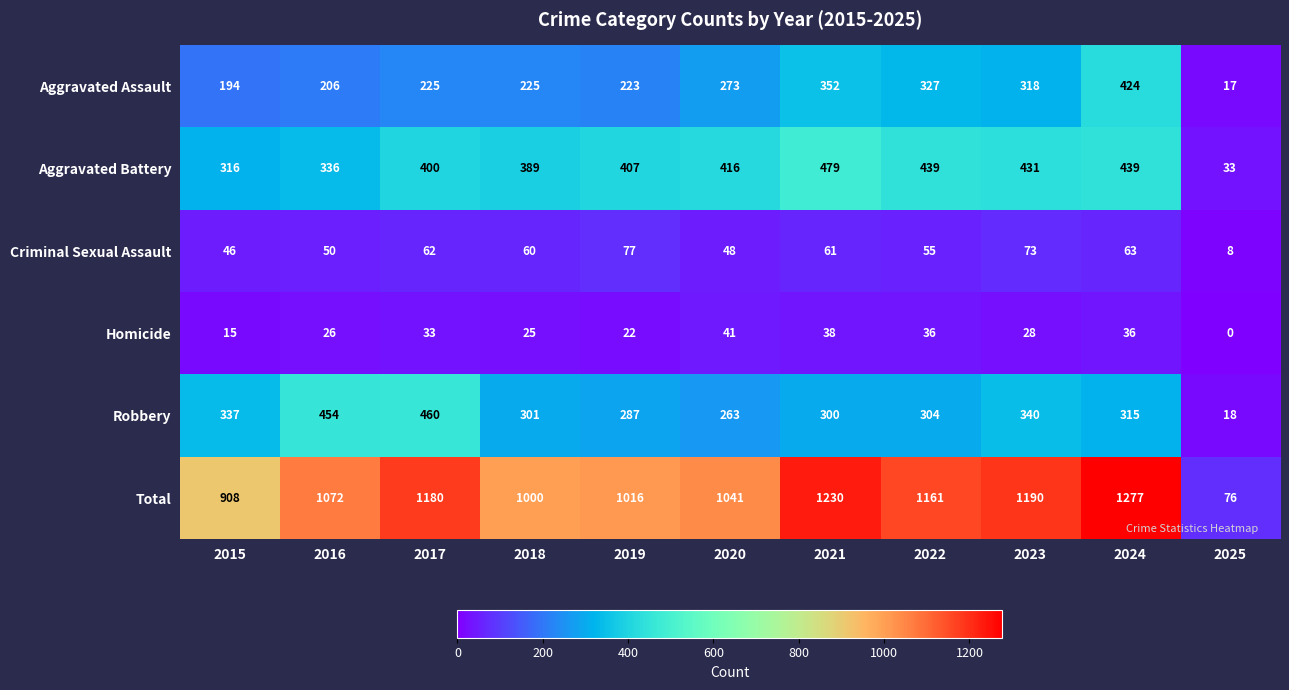

True or false: Total has a value of 1682 at 2017.

False